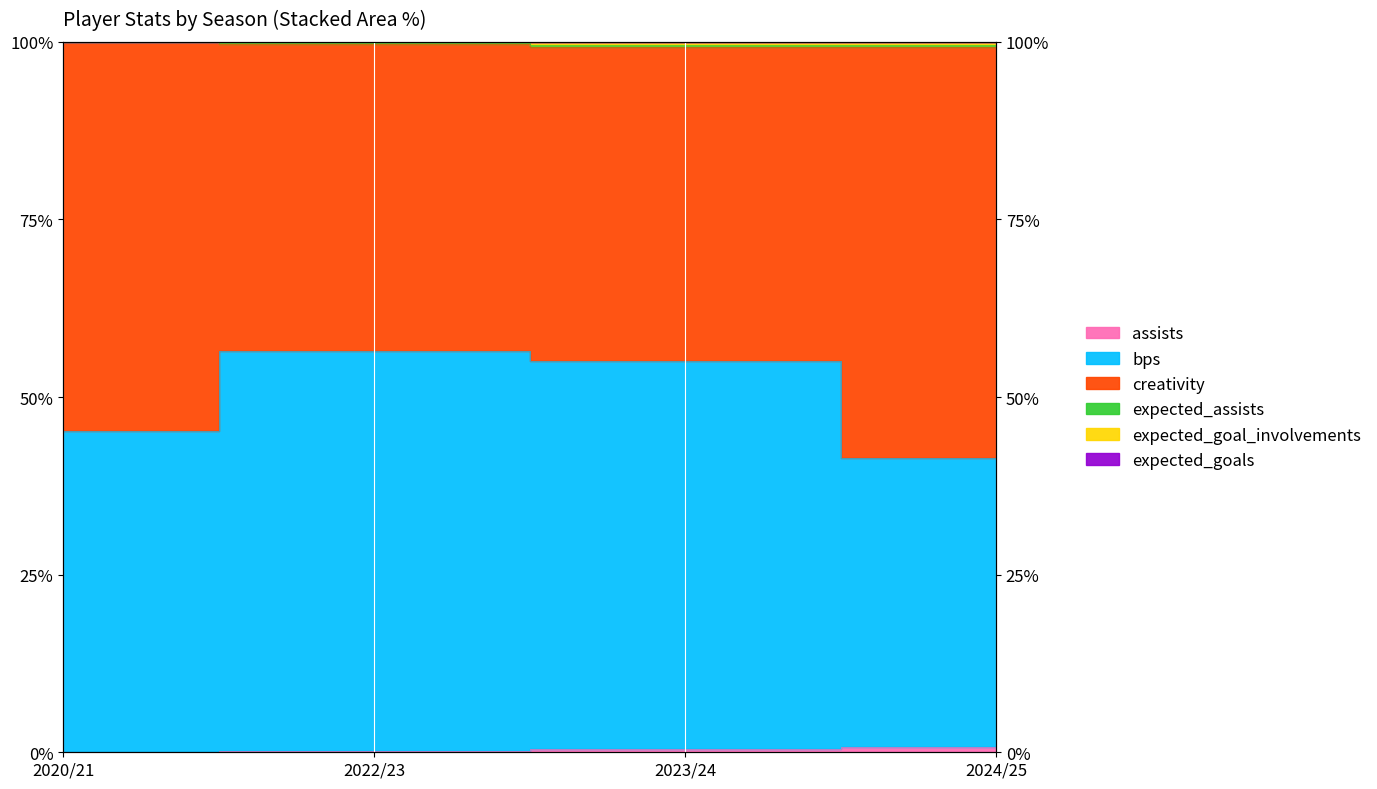

What is the difference between the highest and lowest values at 2020/21?

100.0